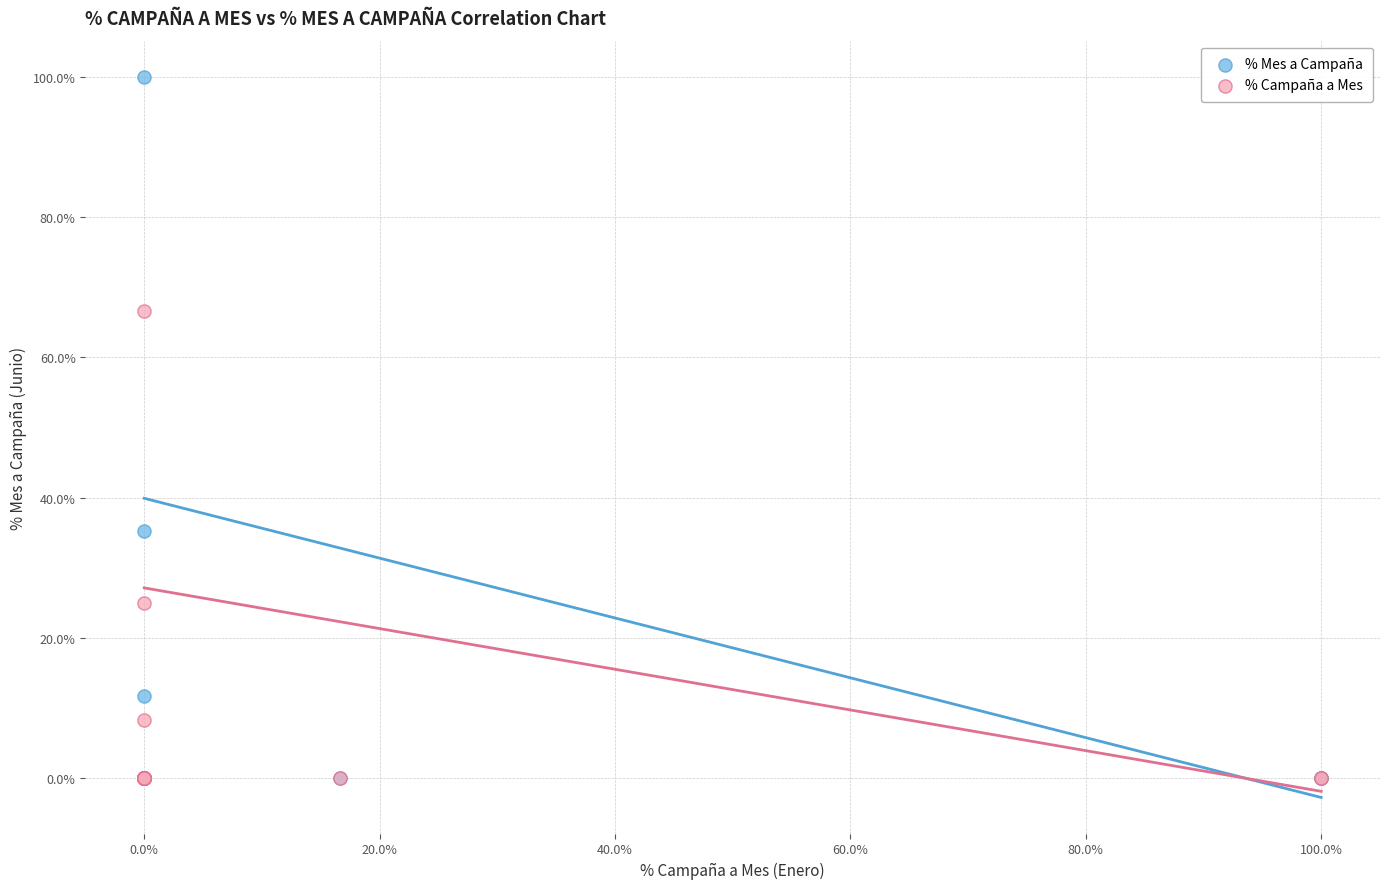

Which series reaches the maximum Y coordinate?

% Mes a Campaña